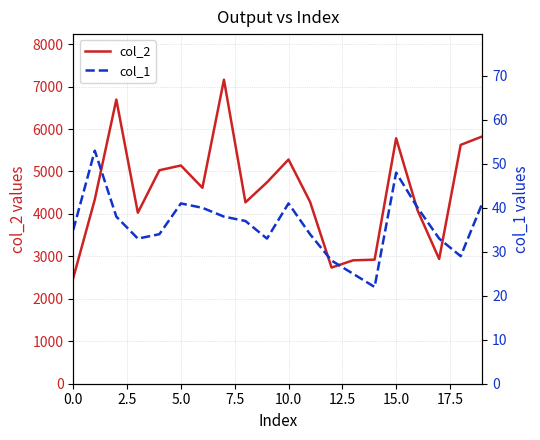

Is the value of col_1 at 5.0 greater than the value of col_2 at 15.0?

No